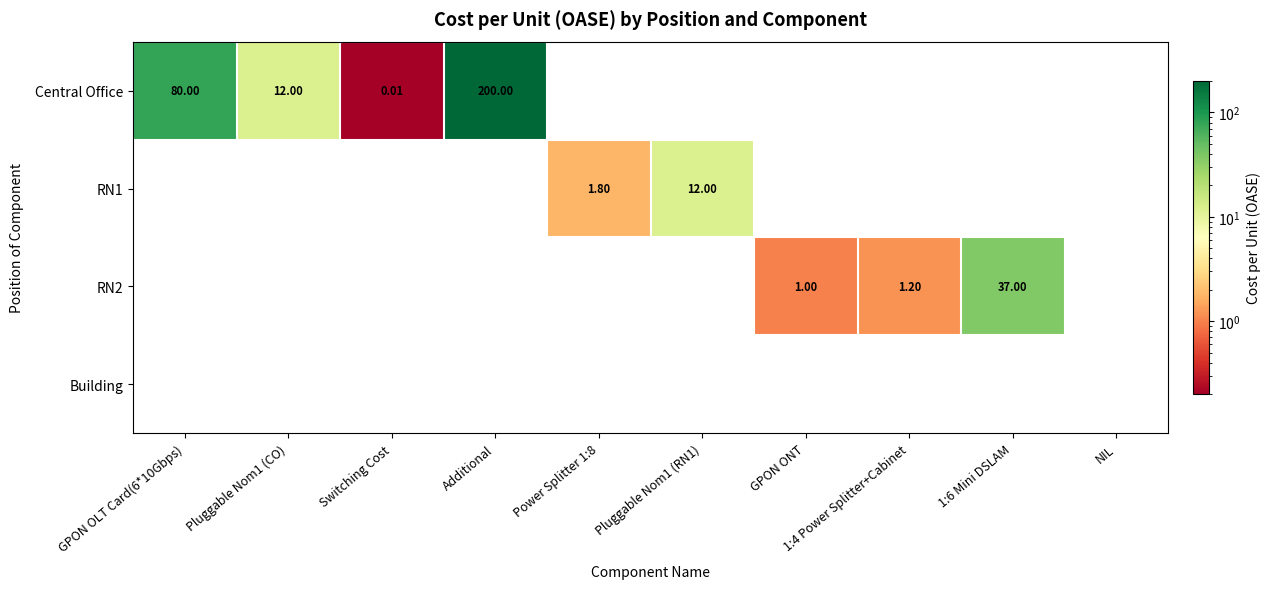

Rank the categories by Central Office value from lowest to highest.

Power Splitter 1:8, Pluggable Nom1 (RN1), GPON ONT, 1:4 Power Splitter+Cabinet, 1:6 Mini DSLAM, NIL, Switching Cost, Pluggable Nom1 (CO), GPON OLT Card(6*10Gbps), Additional